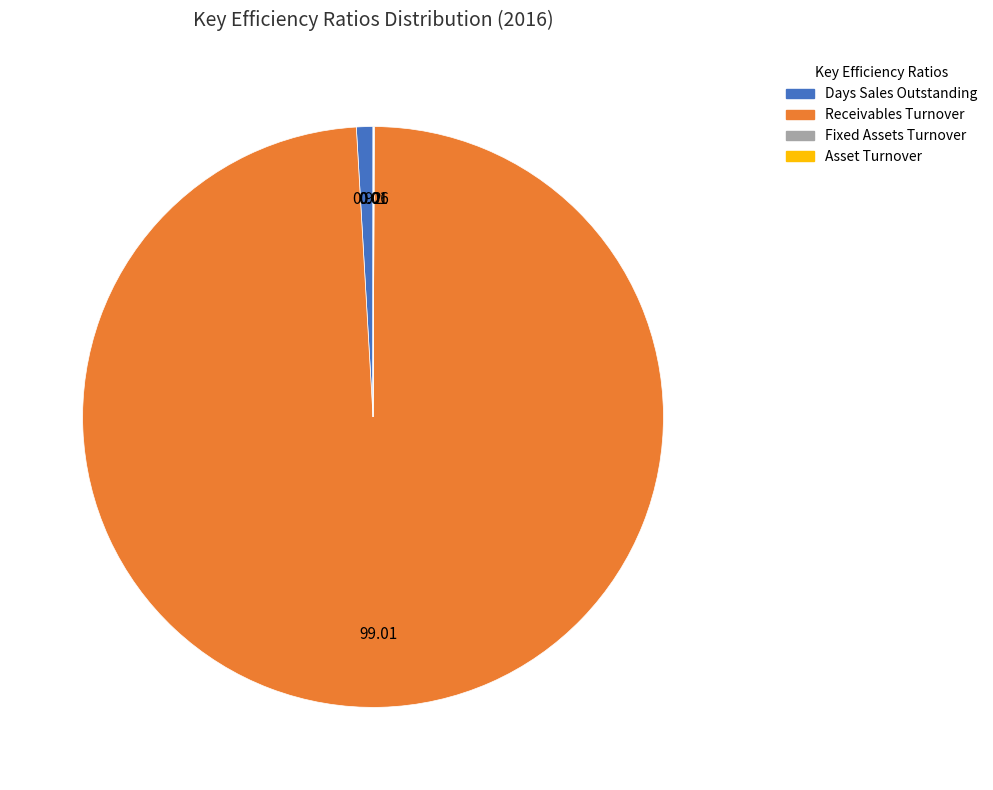

Which category has the biggest portion of the pie?

Receivables Turnover